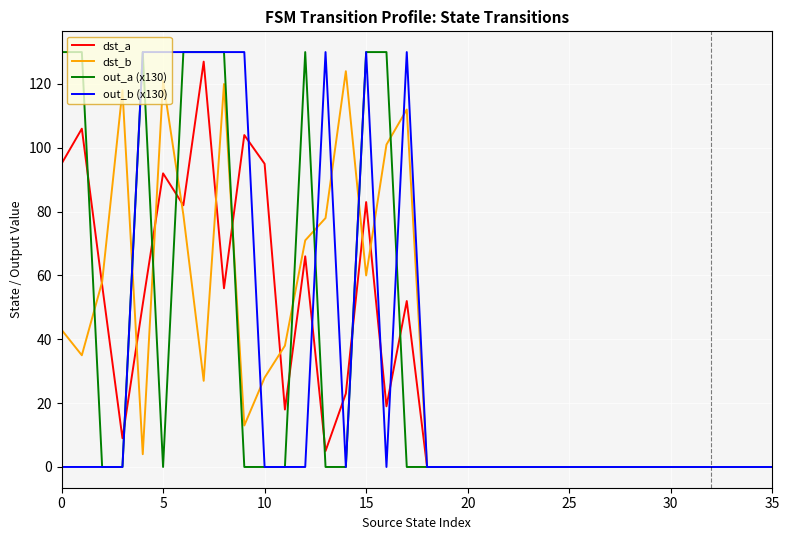

True or false: dst_b has a value of 61 at 0.

False